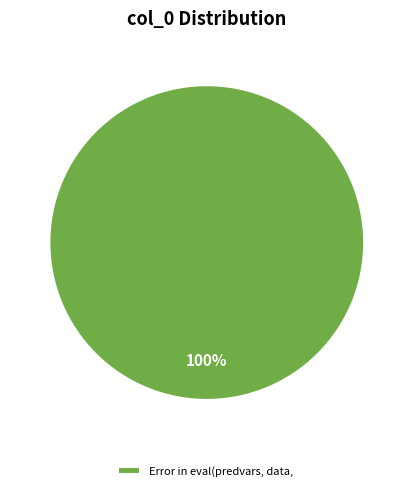

Rank the categories by value from highest to lowest.

Error in eval(predvars, data,